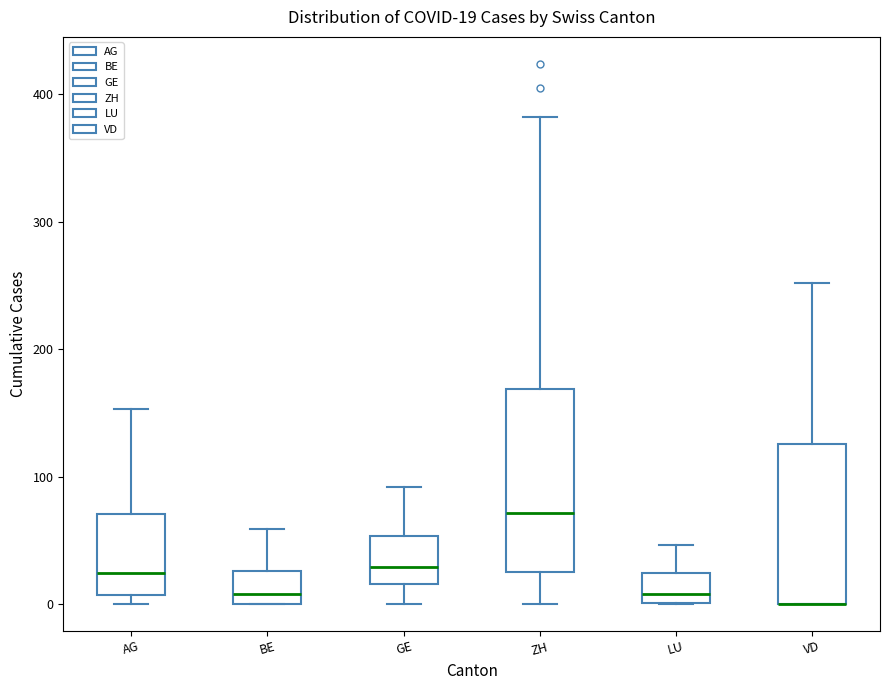

Comparing the boxes themselves (not the whiskers), which one is the tallest?

ZH